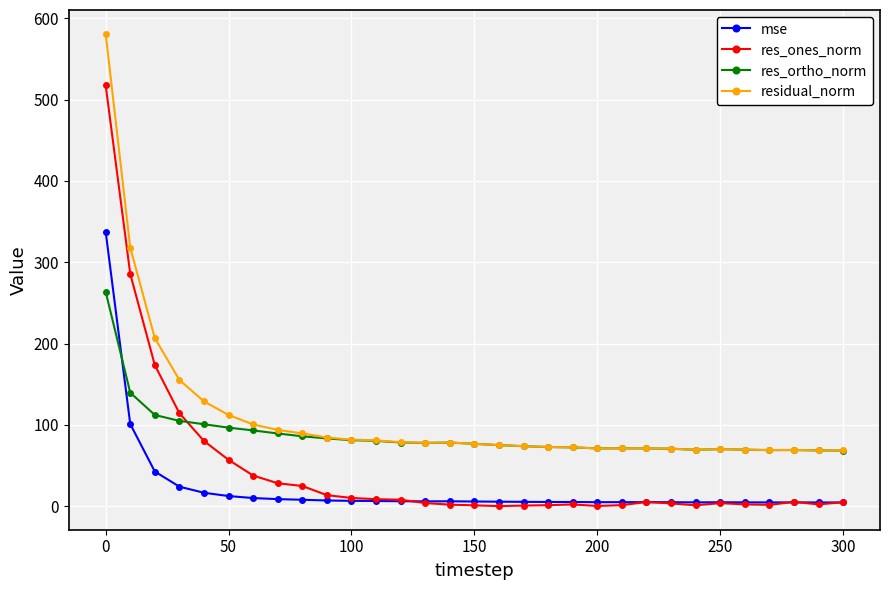

Rank the series by their average value, from lowest to highest.

mse, res_ones_norm, res_ortho_norm, residual_norm